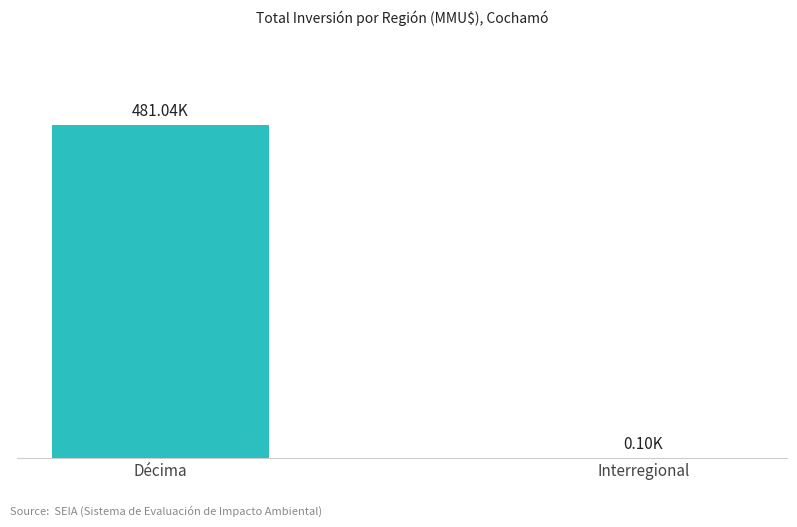

Reading left to right, what are all the values shown in this chart?

481038	100